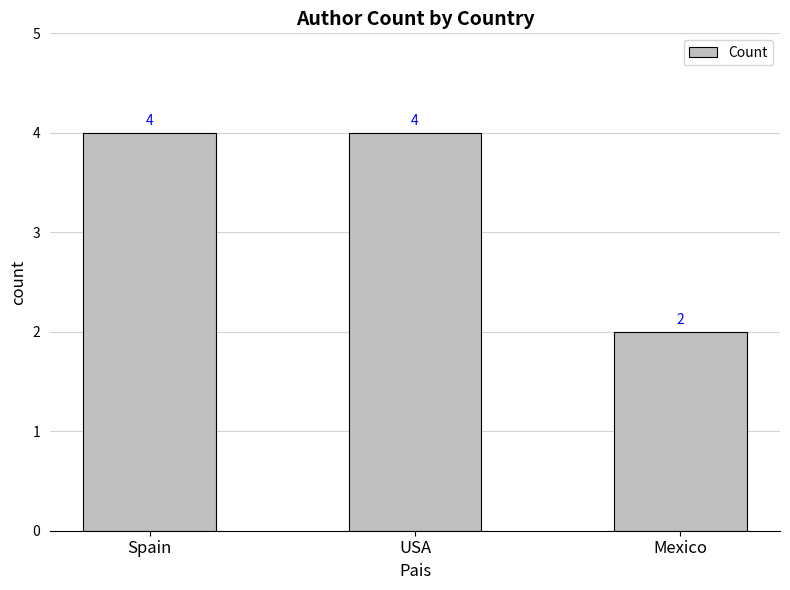

How many categories are shown in the chart?

3